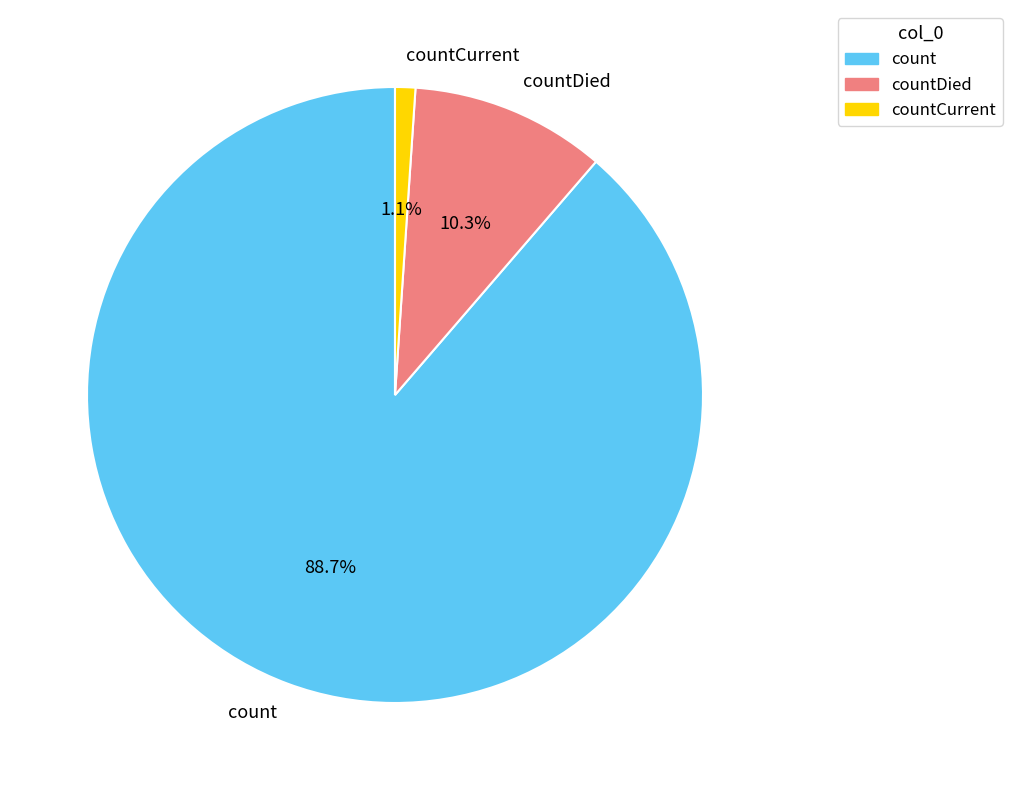

To the nearest percent, what portion does countDied represent?

10%